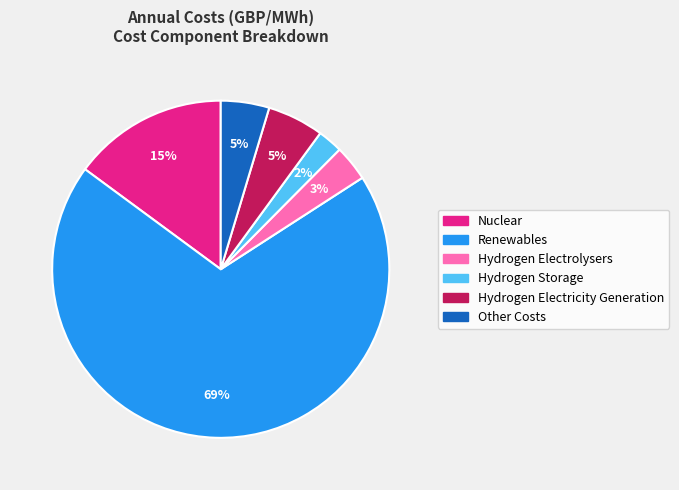

Do Renewables and Hydrogen Storage together represent more than half of the pie?

Yes